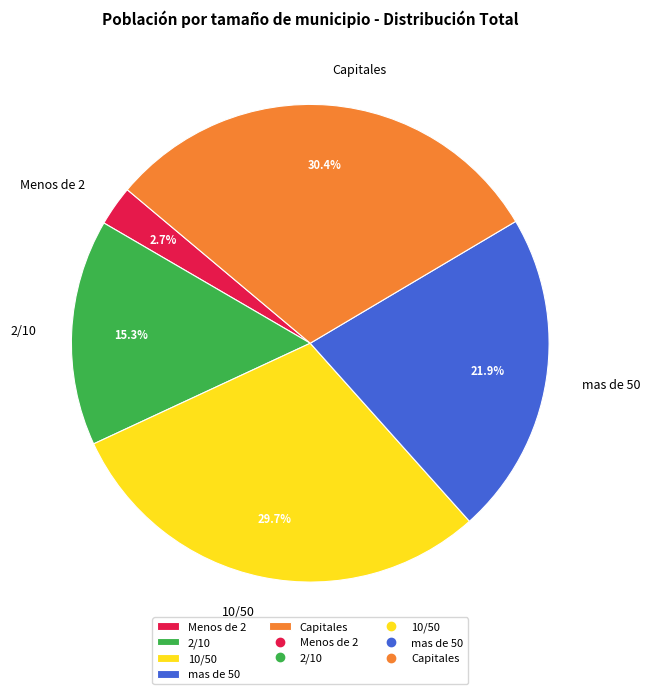

Is it true that Capitales is 16% of the pie?

False